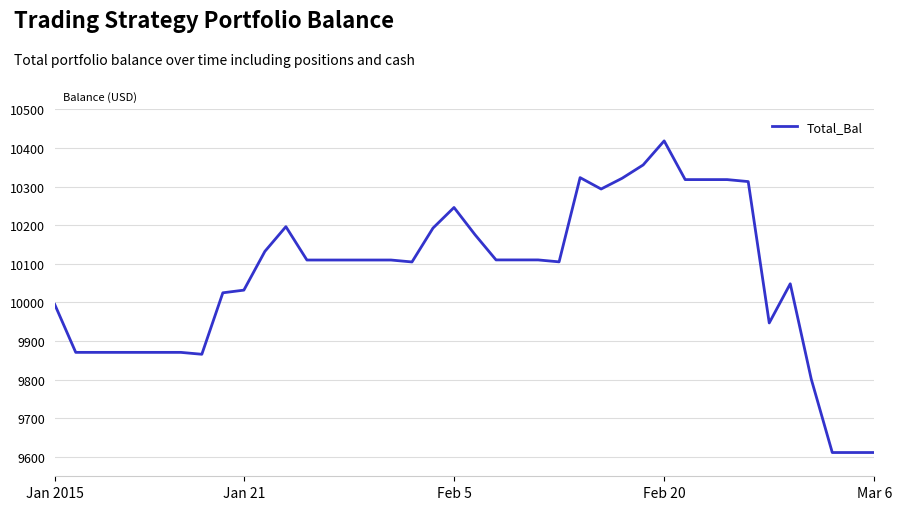

What is the smallest value displayed?

9611.5